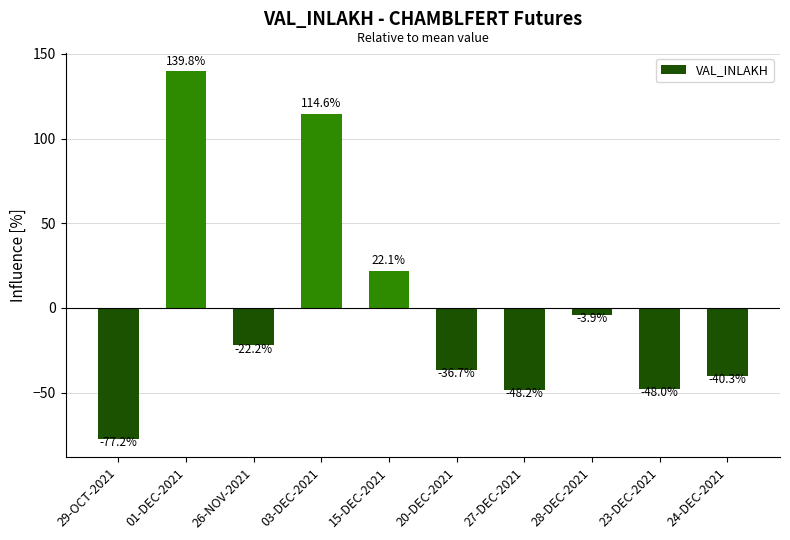

Reading left to right, extract all data points from this chart.

-77.2	139.8	-22.2	114.6	22.1	-36.7	-48.2	-3.9	-48.0	-40.3